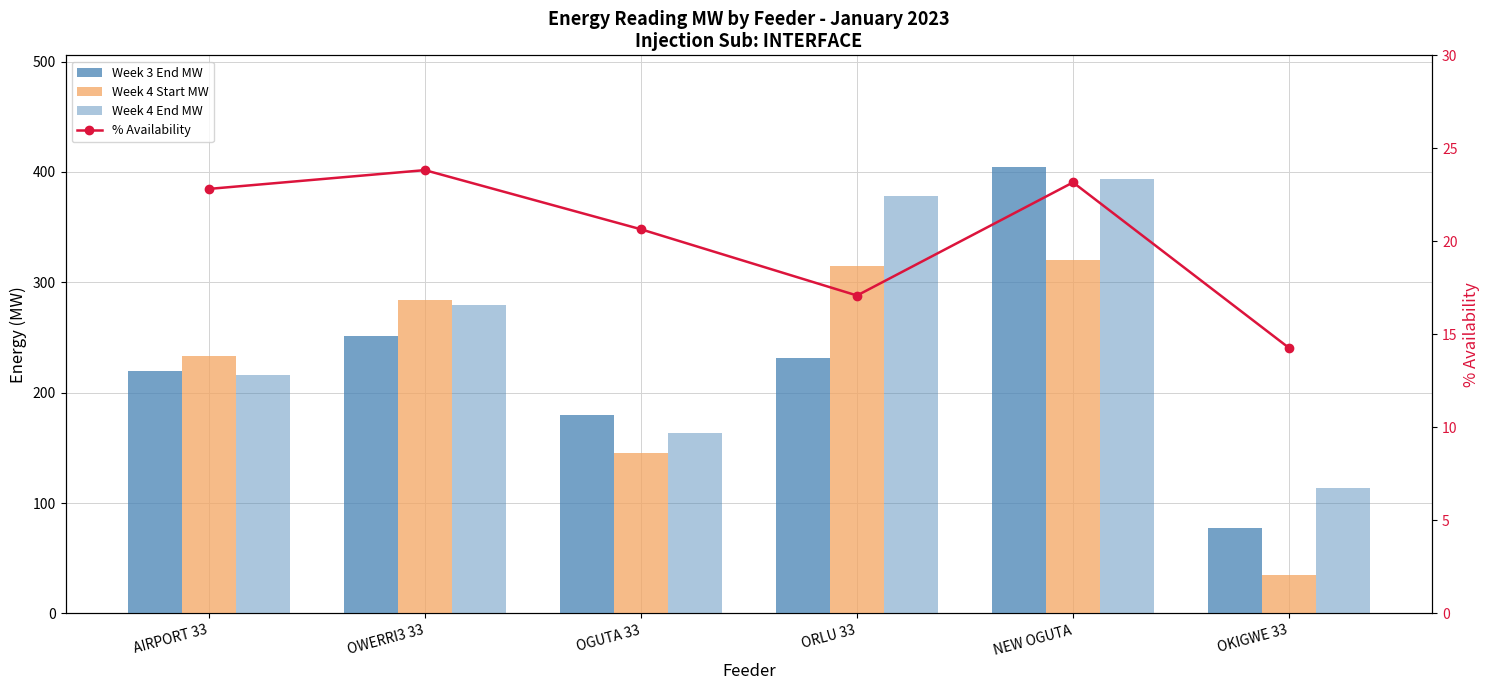

The % Availability series shows 15.2 at AIRPORT 33. True or false?

False